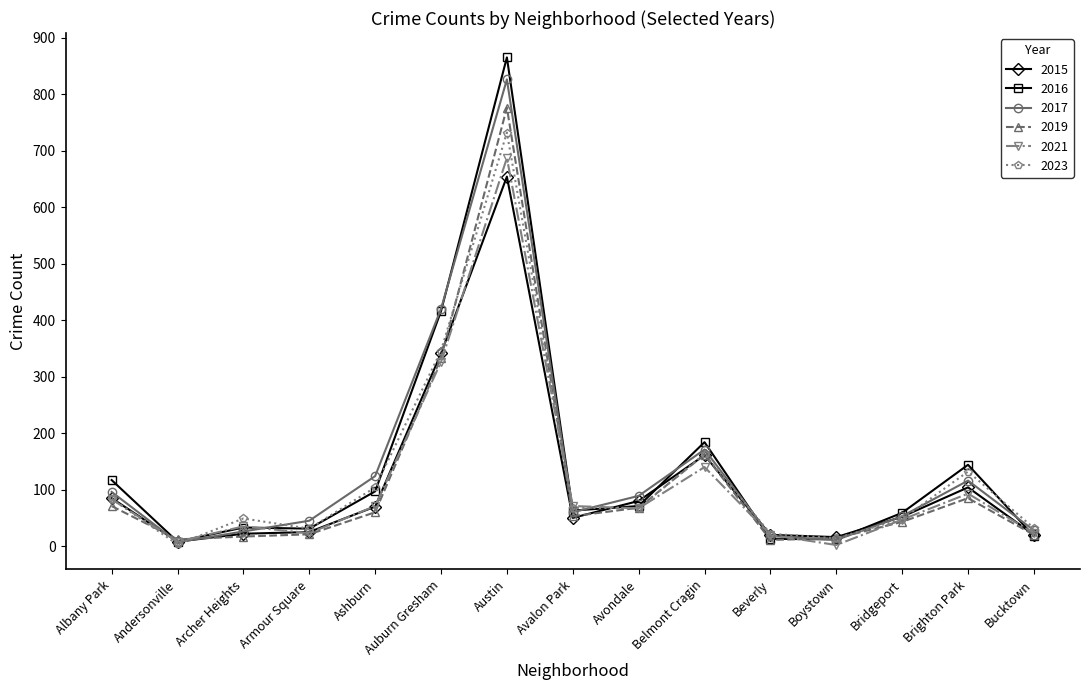

At Brighton Park, list the series in order from largest to smallest.

2016, 2023, 2017, 2015, 2021, 2019